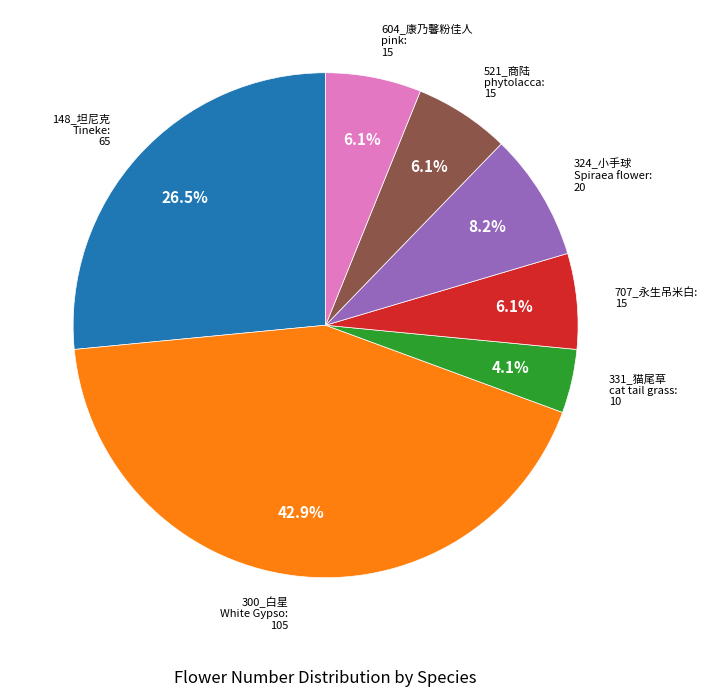

Is there any slice that represents more than half of the pie?

No